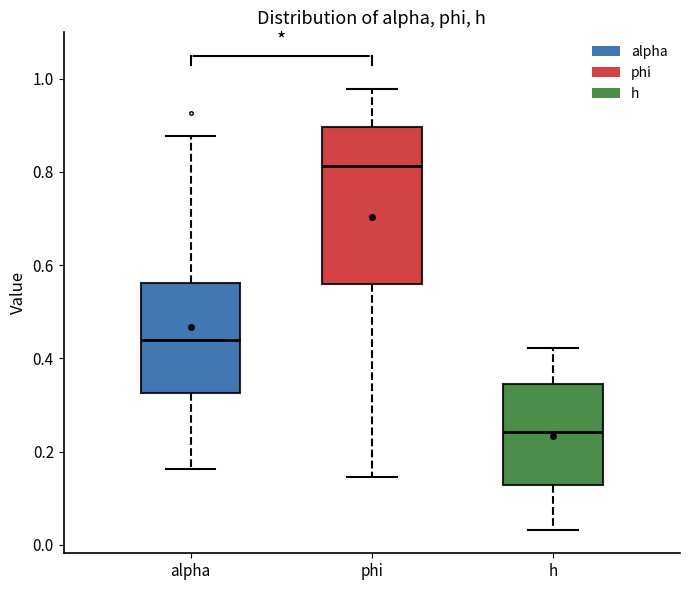

Reading left to right, transcribe this box plot: for each box, give where its median line is, the range the box spans, and where its two whiskers end, as read against the y-axis. The values are not printed on the chart, so give them approximately, as read against the axis.

alpha: median 0.44, box 0.32 to 0.56, whiskers 0.16 to 0.88
phi: median 0.82, box 0.56 to 0.90, whiskers 0.14 to 0.98
h: median 0.24, box 0.12 to 0.34, whiskers 0.04 to 0.42